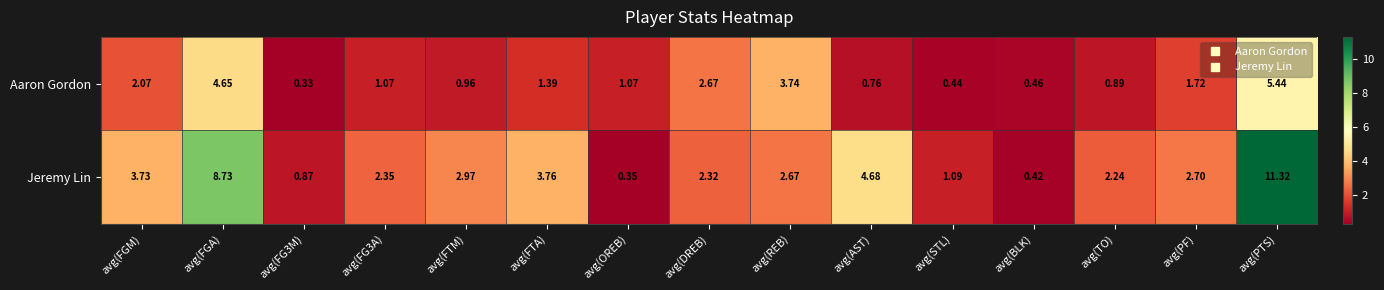

Rank the series by their average value, from lowest to highest.

Aaron Gordon, Jeremy Lin